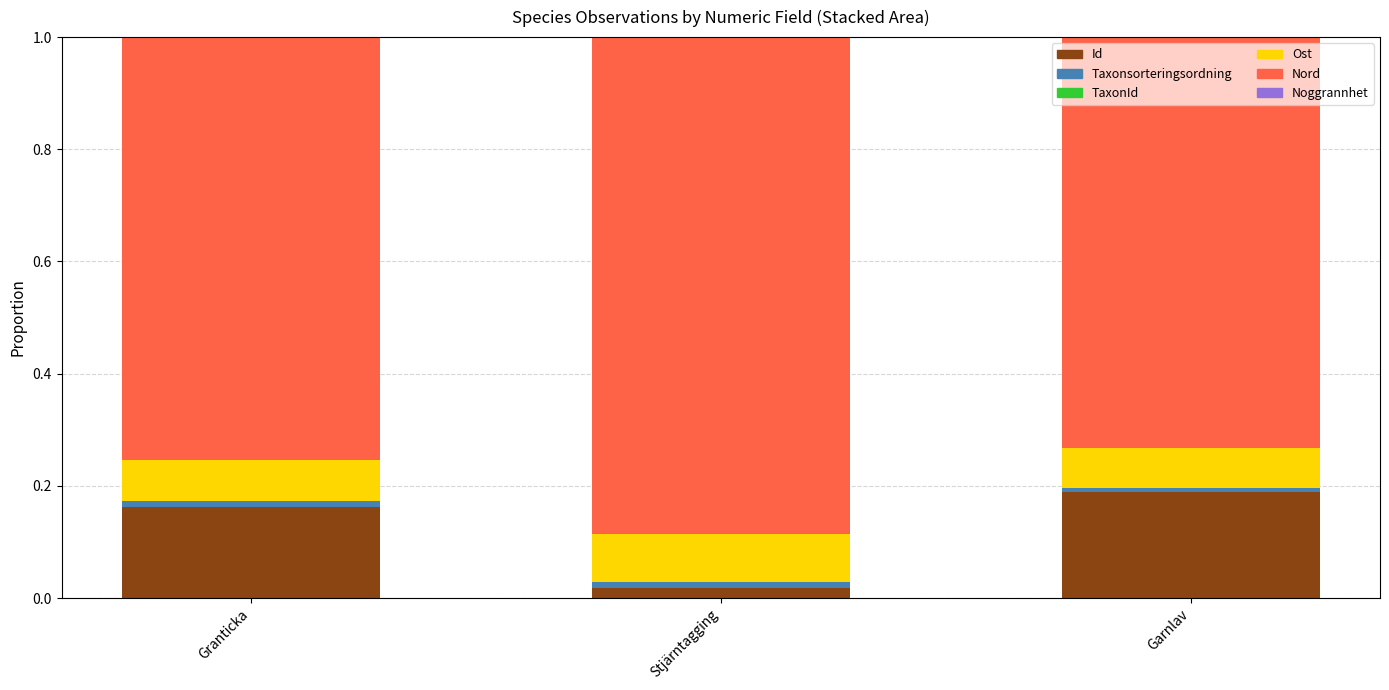

At which category is the sum across all series the highest?

Granticka